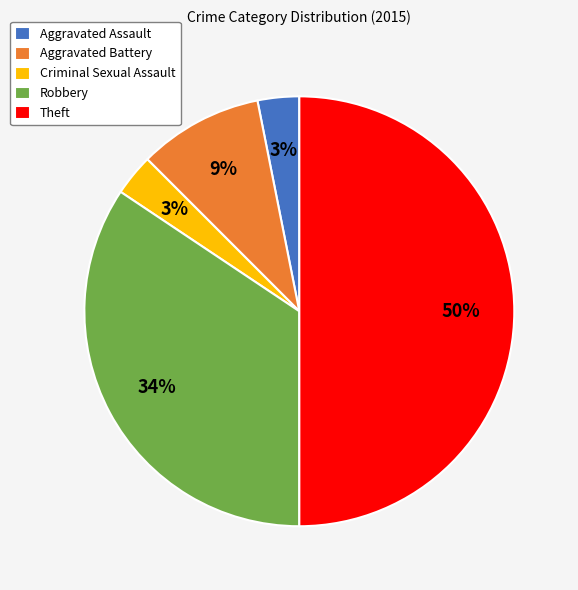

Between Aggravated Battery and Theft, which is larger?

Theft